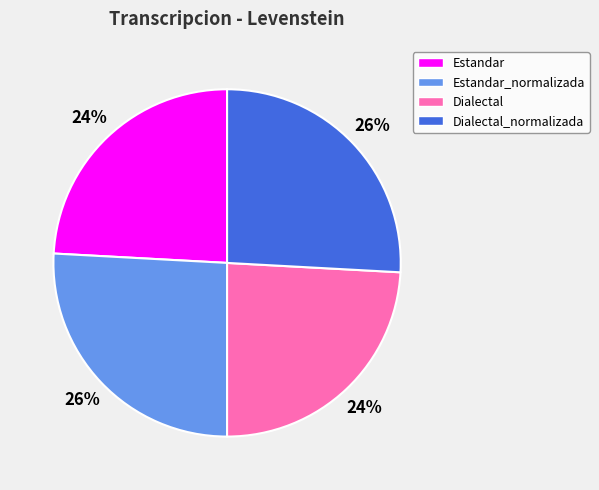

Is there any slice that represents more than half of the pie?

No